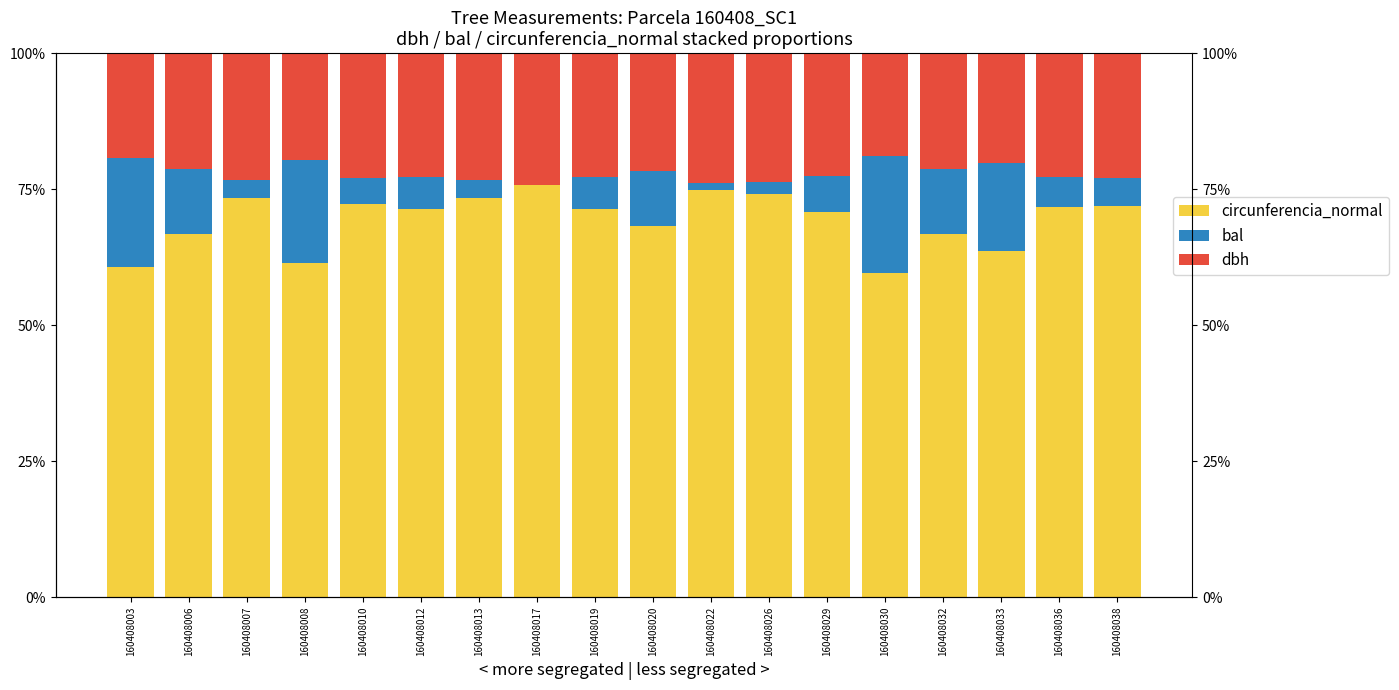

What is the average value of the dbh series?

22.1